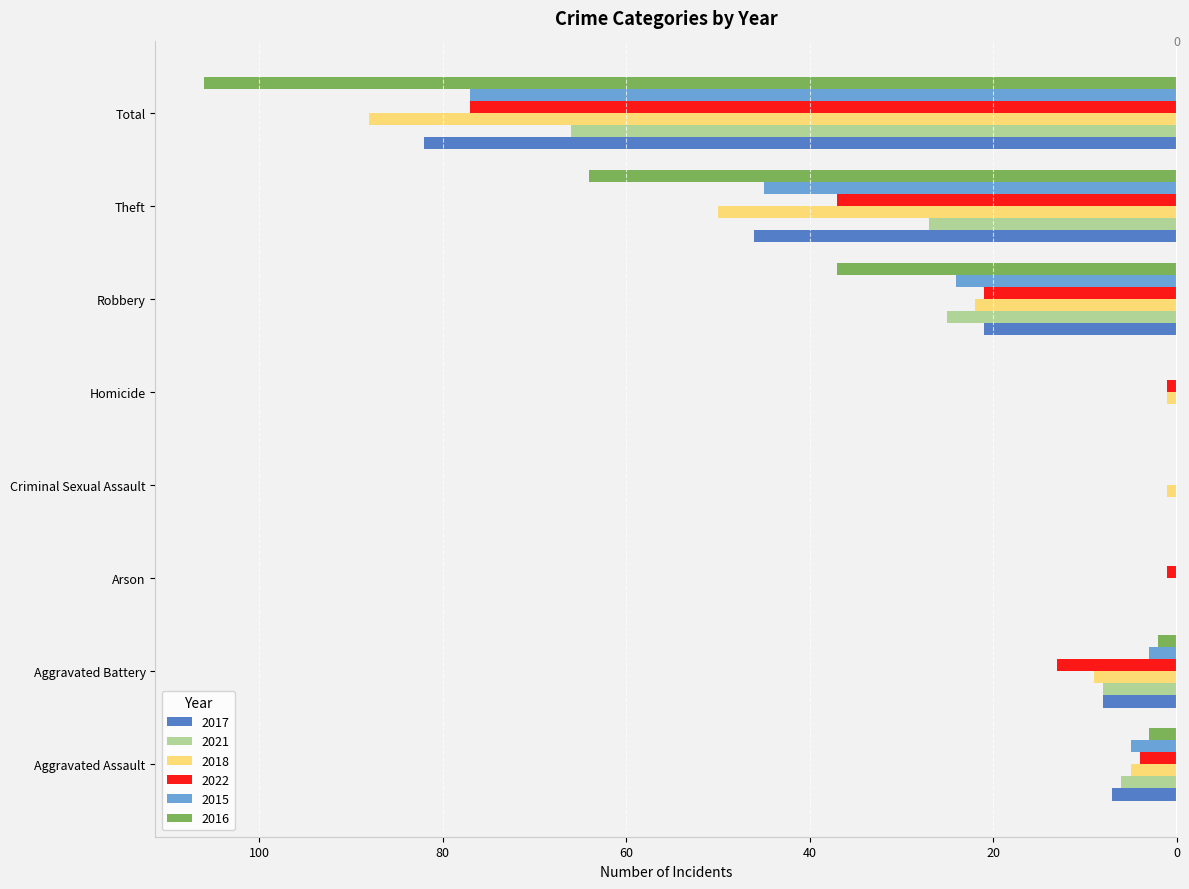

What are all the series names shown in the legend?

2017, 2021, 2018, 2022, 2015, 2016